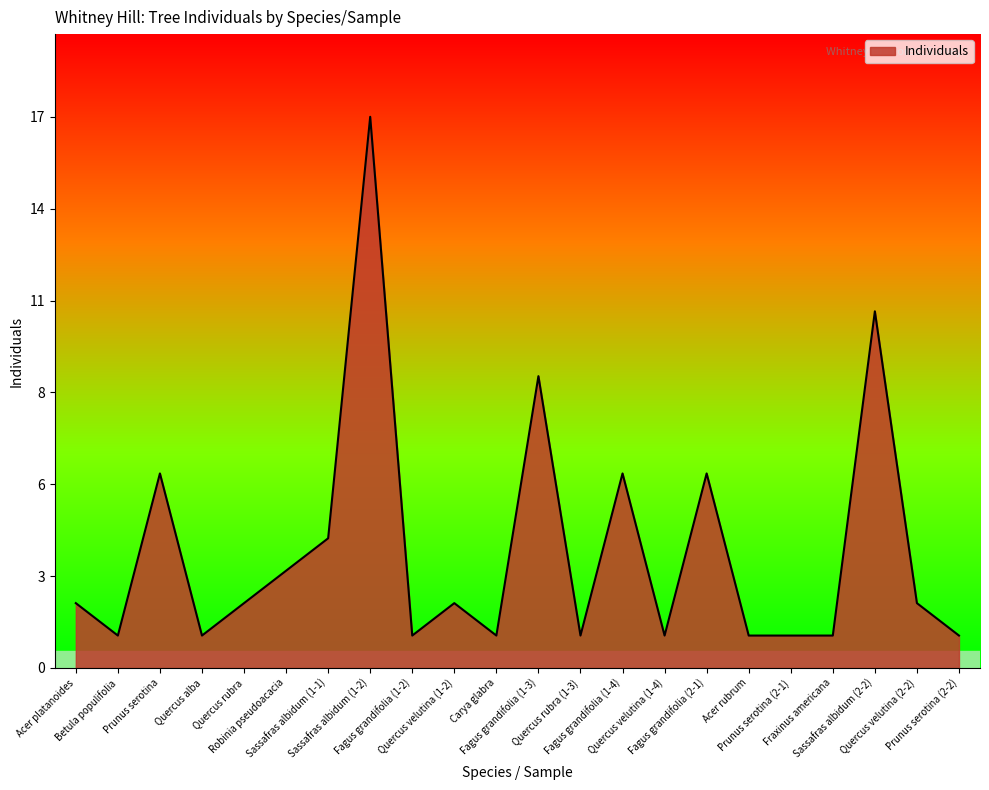

Is this an area chart (filled region under the line)?

Yes